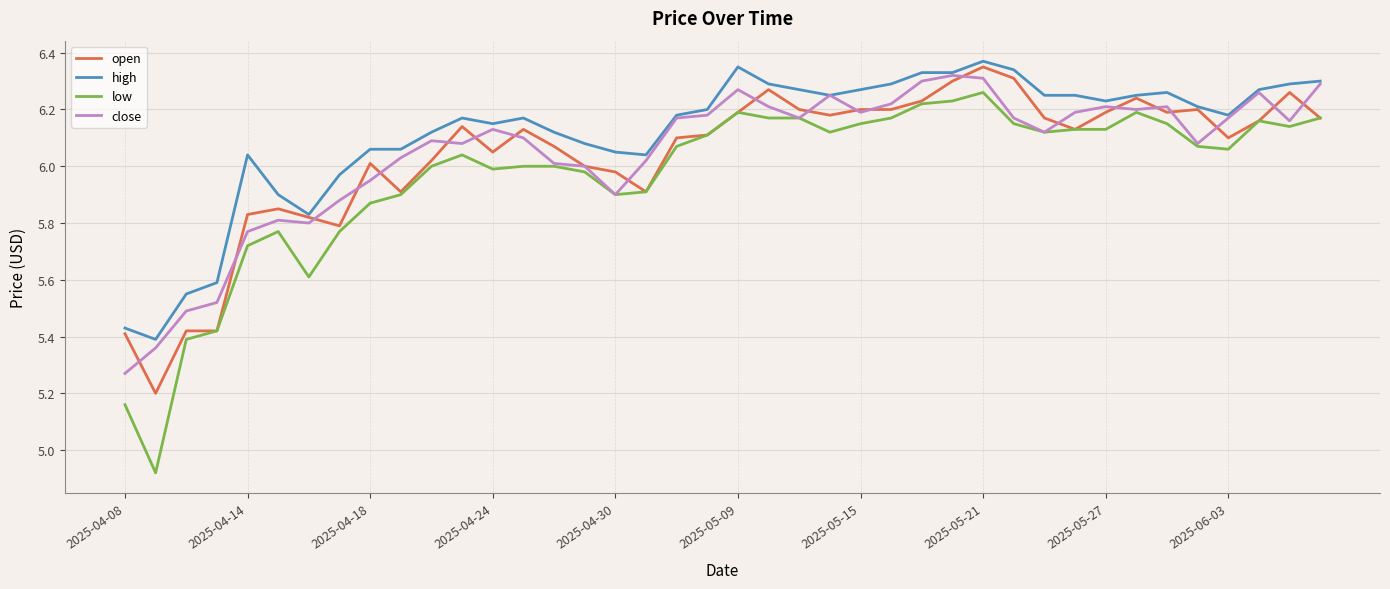

True or false: high and low cross at least once.

False